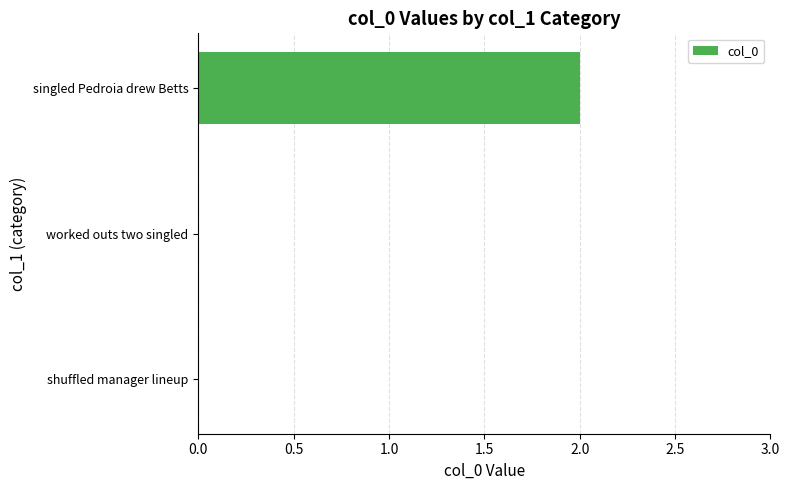

What is the maximum value shown in the chart?

2